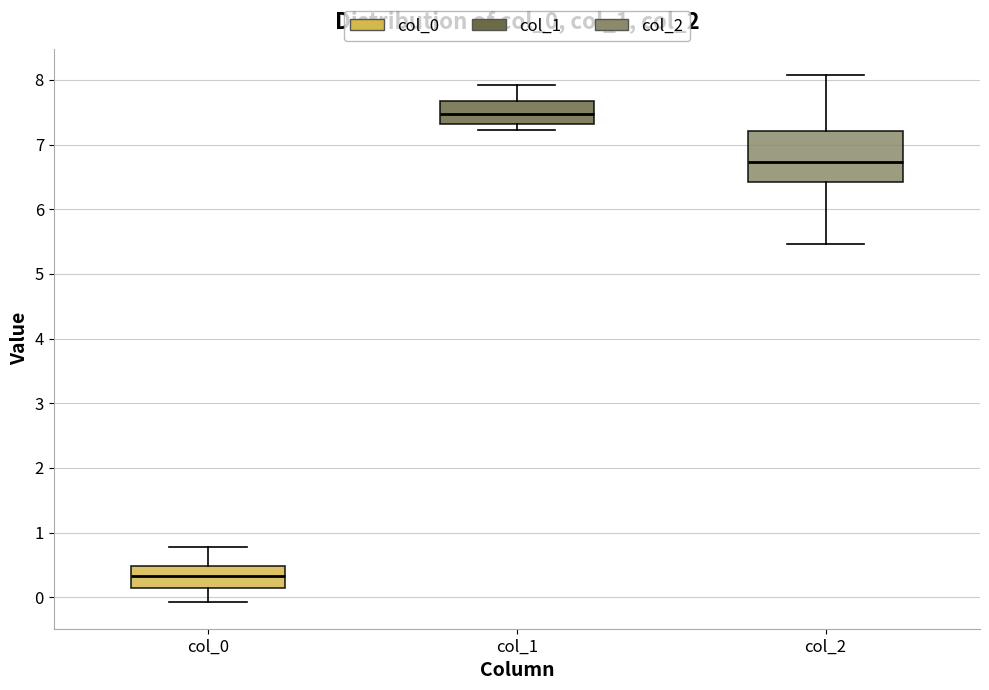

Which box has the highest median line?

col_1